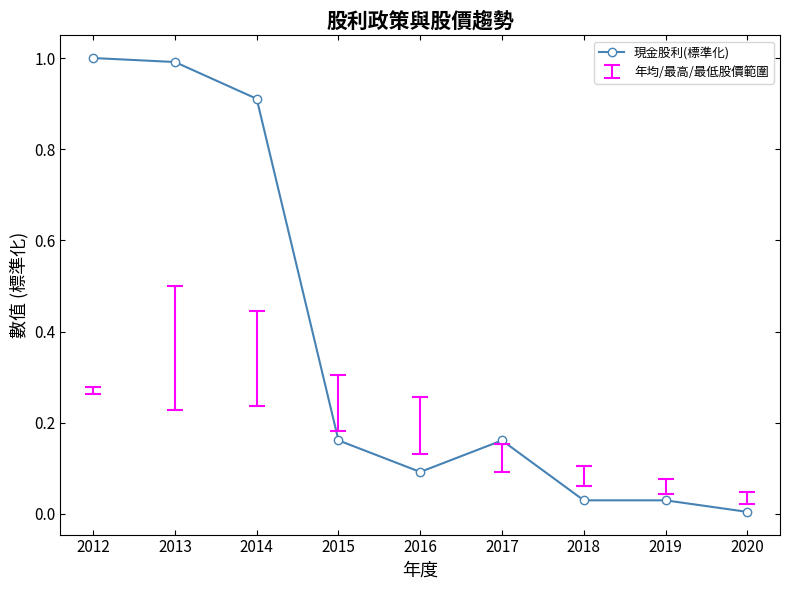

What is the greatest value displayed?

1.0